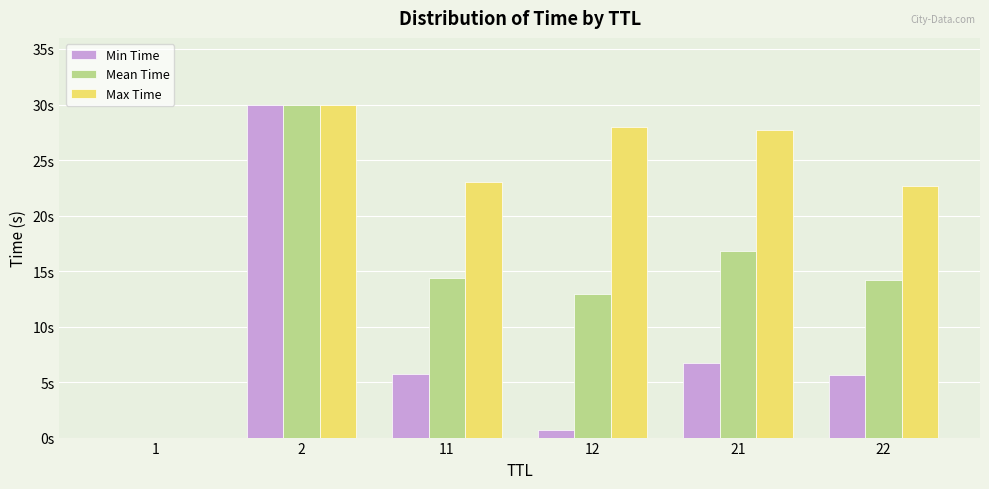

Are the bars grouped side by side (vs. stacked)?

Yes